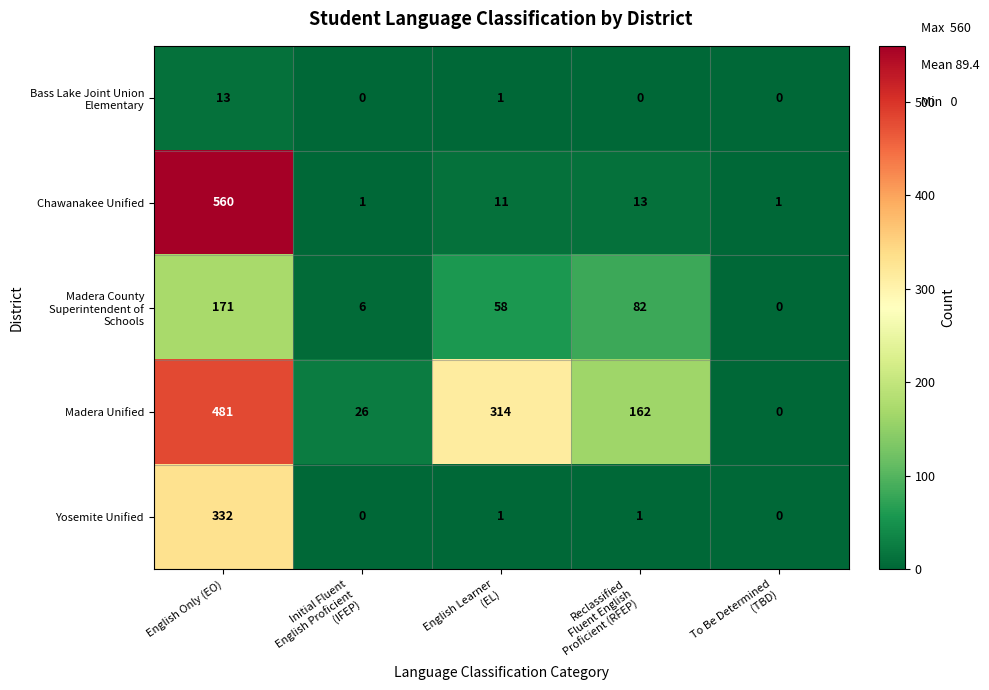

True or false: Chawanakee Unified has a value of 883 at English Only (EO).

False